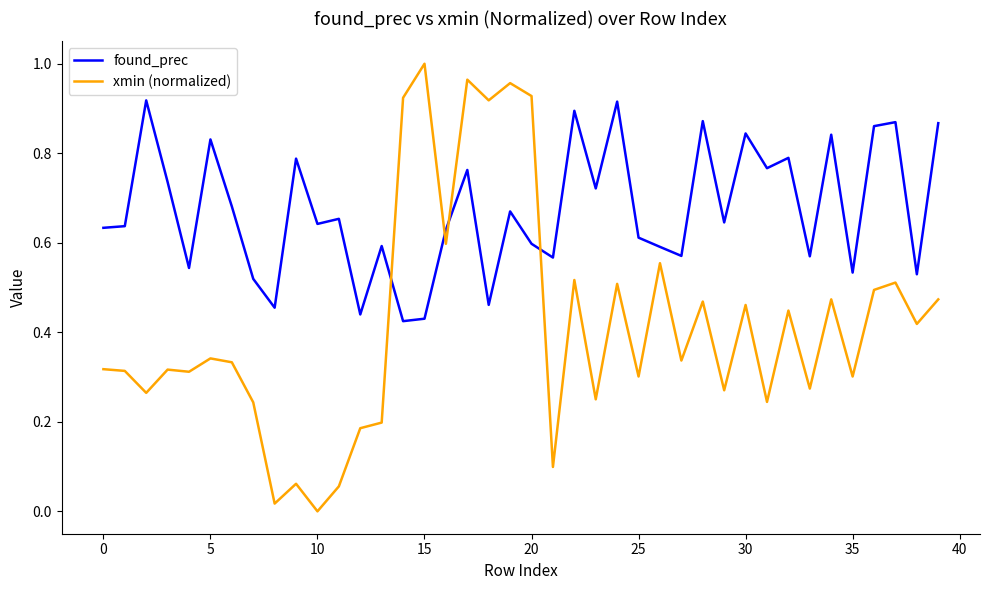

Which series ends up on top after the final intersection of xmin (normalized) and found_prec?

found_prec